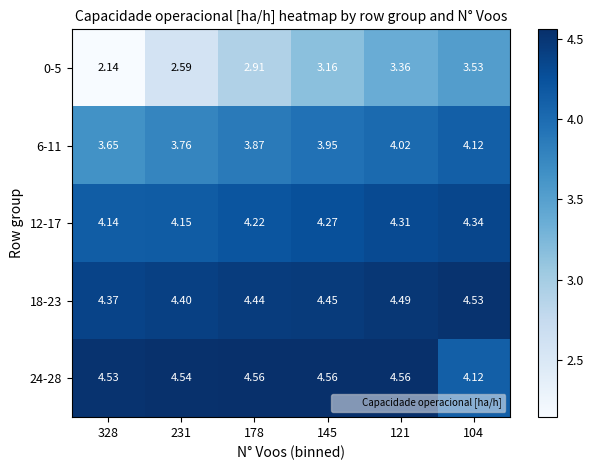

Is the value of 24-28 at 328 greater than the value of 0-5 at 178?

Yes